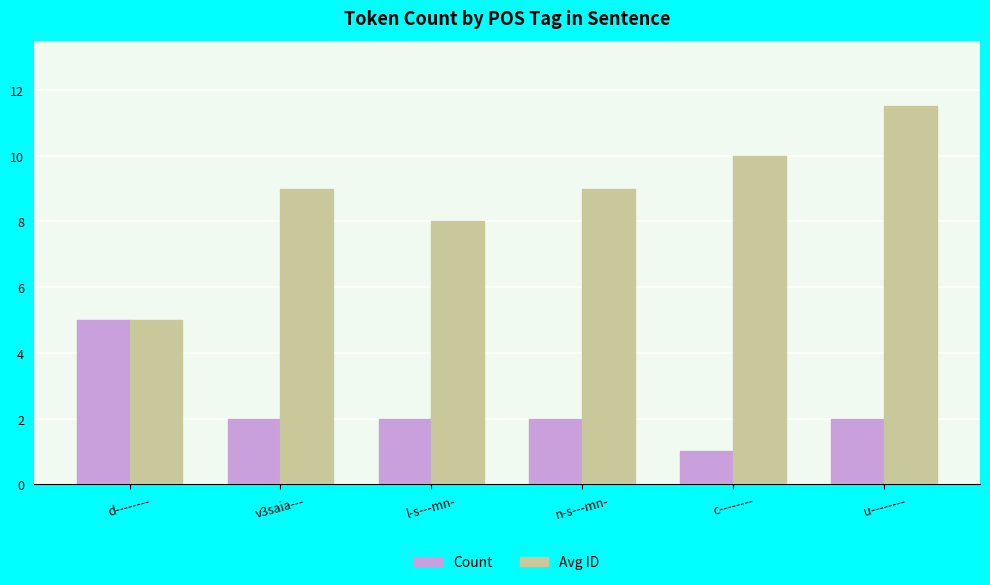

Read the Count value at c--------.

1.0